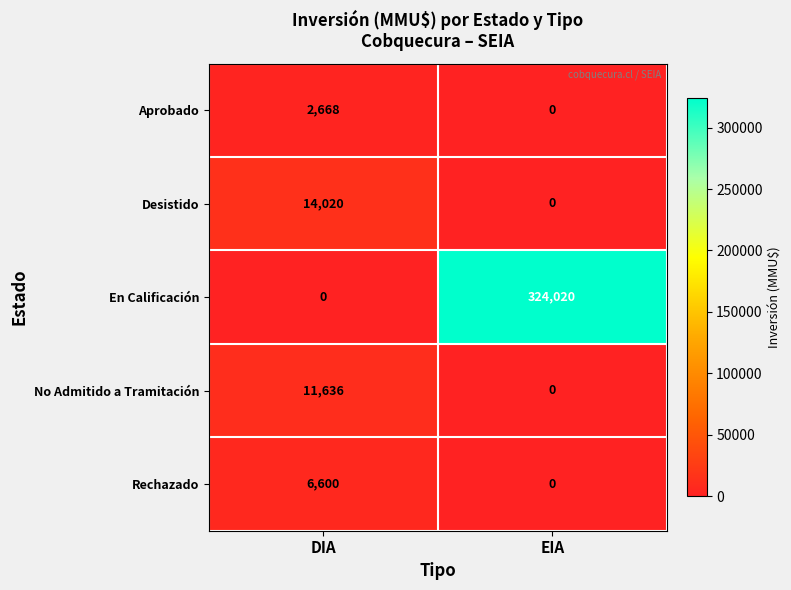

What is the difference between the No Admitido a Tramitación values at EIA and DIA?

11636